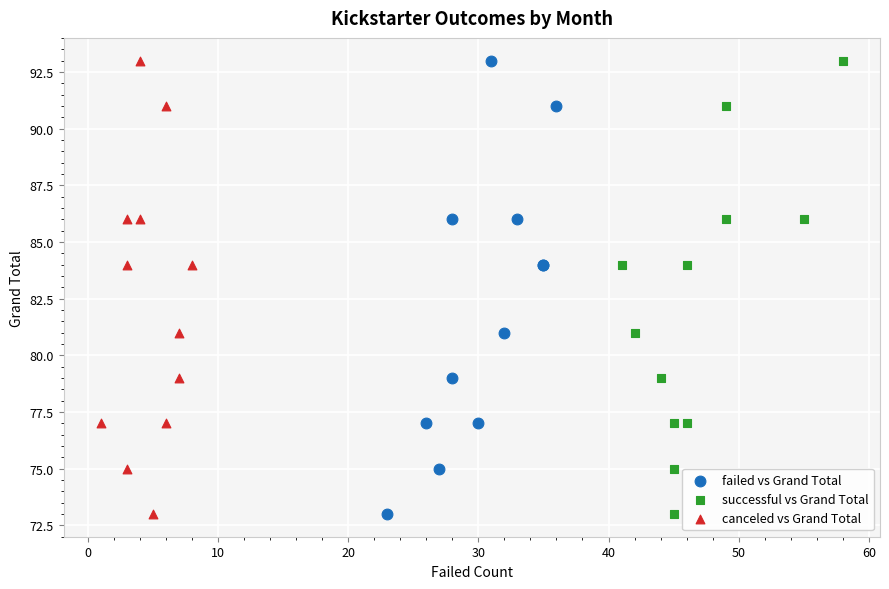

What are all the series names shown in the legend?

failed vs Grand Total, successful vs Grand Total, canceled vs Grand Total